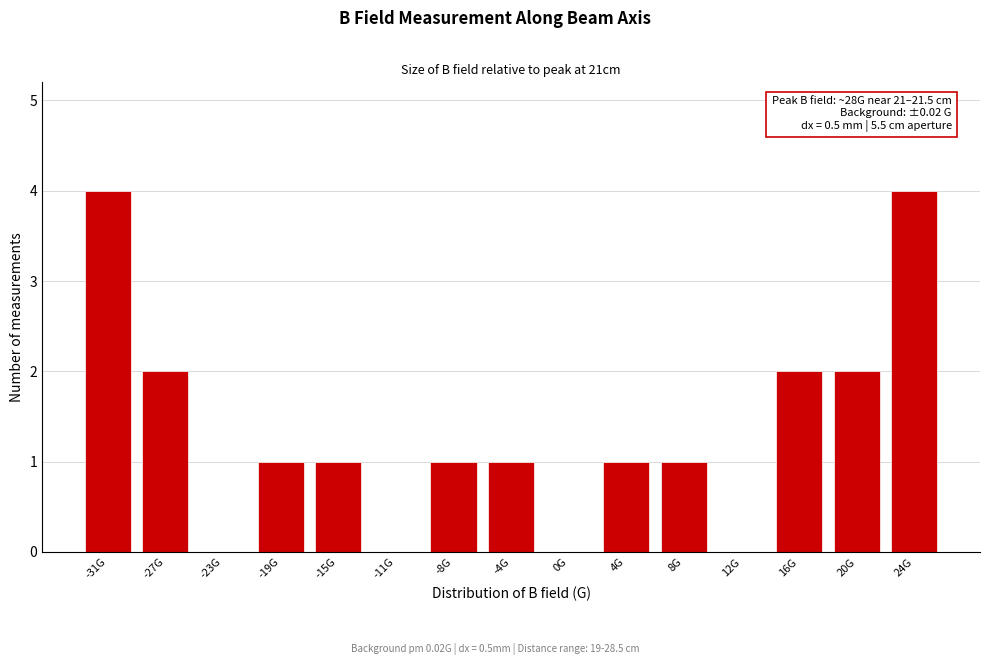

Reading right to left, what are all the values shown in this chart?

24G=4	20G=2	16G=2	12G=0	8G=1	4G=1	0G=0	-4G=1	-8G=1	-11G=0	-15G=1	-19G=1	-23G=0	-27G=2	-31G=4